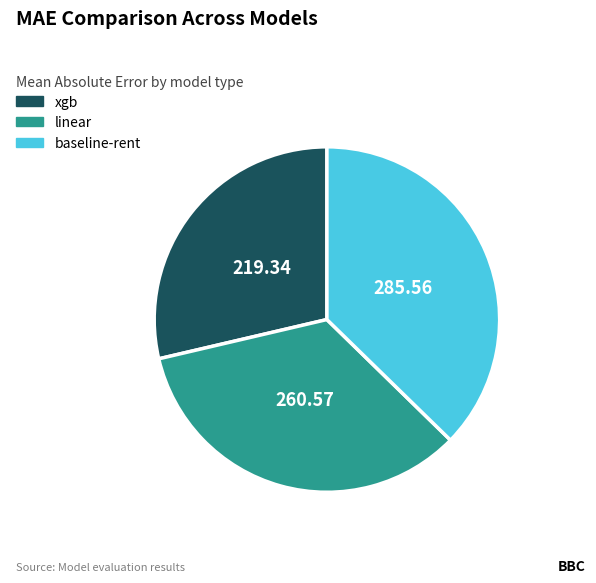

Combined, do baseline-rent and xgb account for over 50%?

Yes